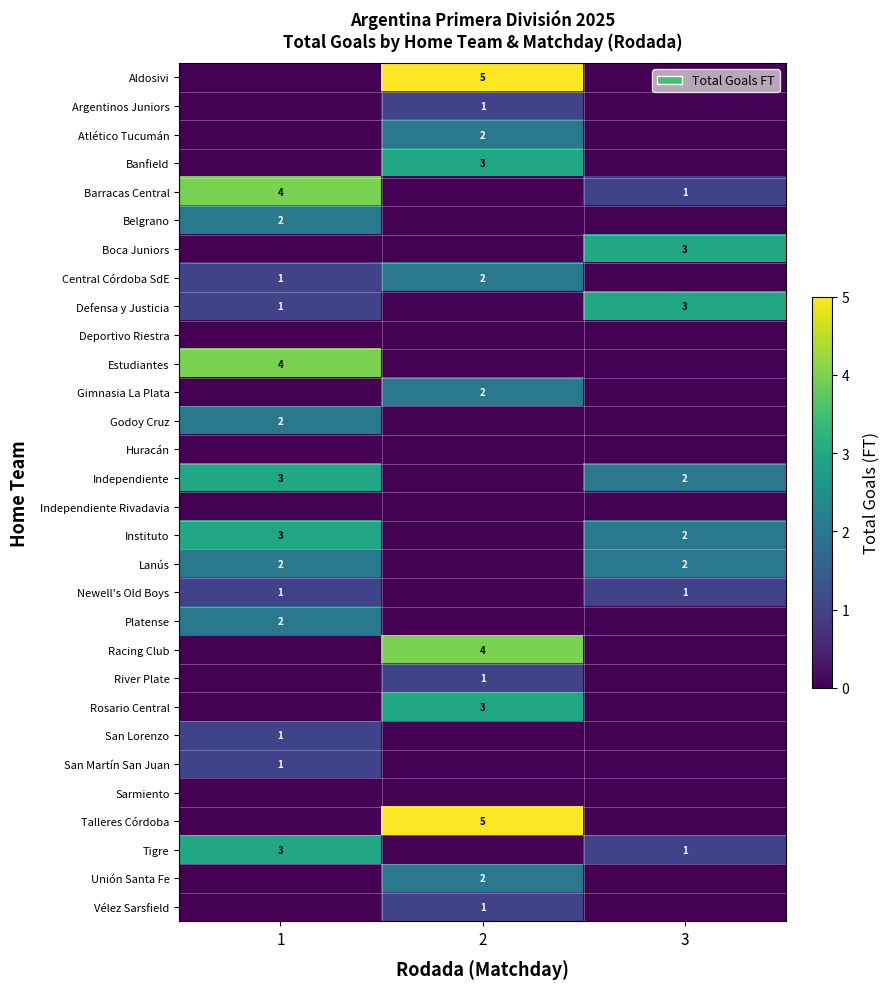

The row_5 series shows 0 at 1. True or false?

False